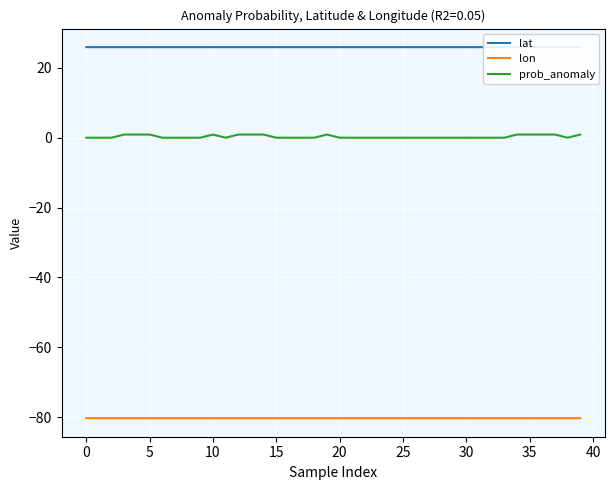

How many interior local peaks does the lat series have?

1